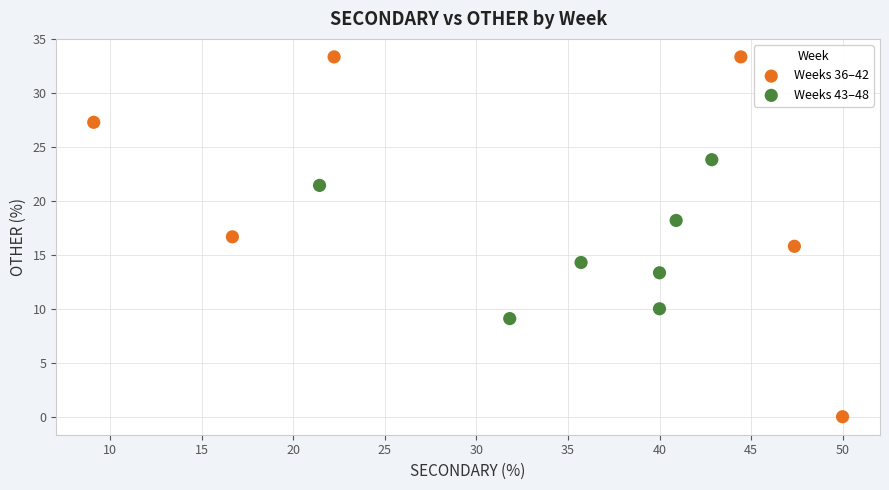

Which series reaches the maximum Y coordinate?

Weeks 36–42